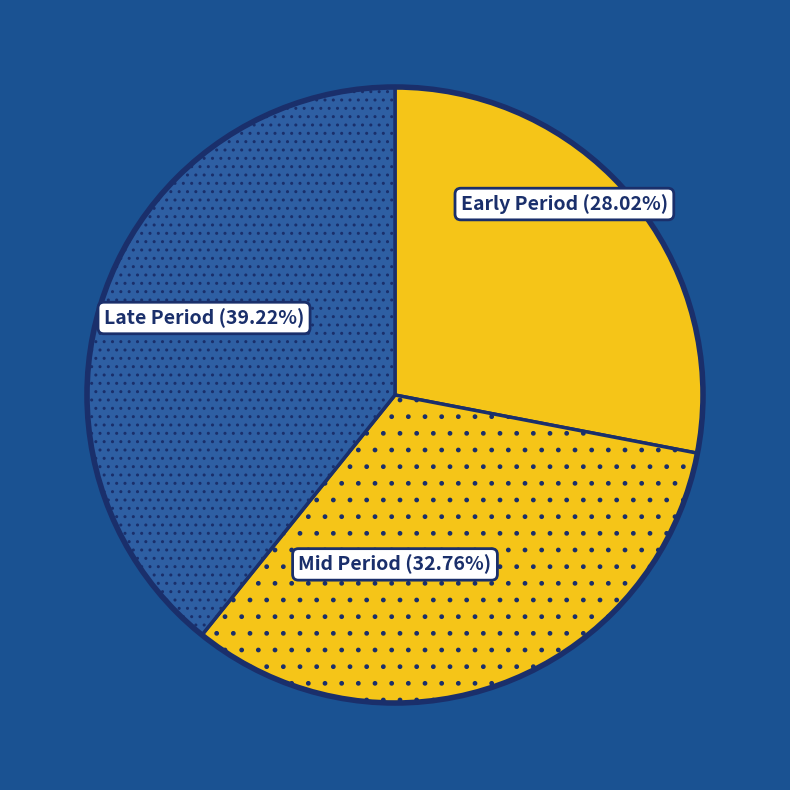

Does Early Period (28.02%) represent more than half of the total?

No